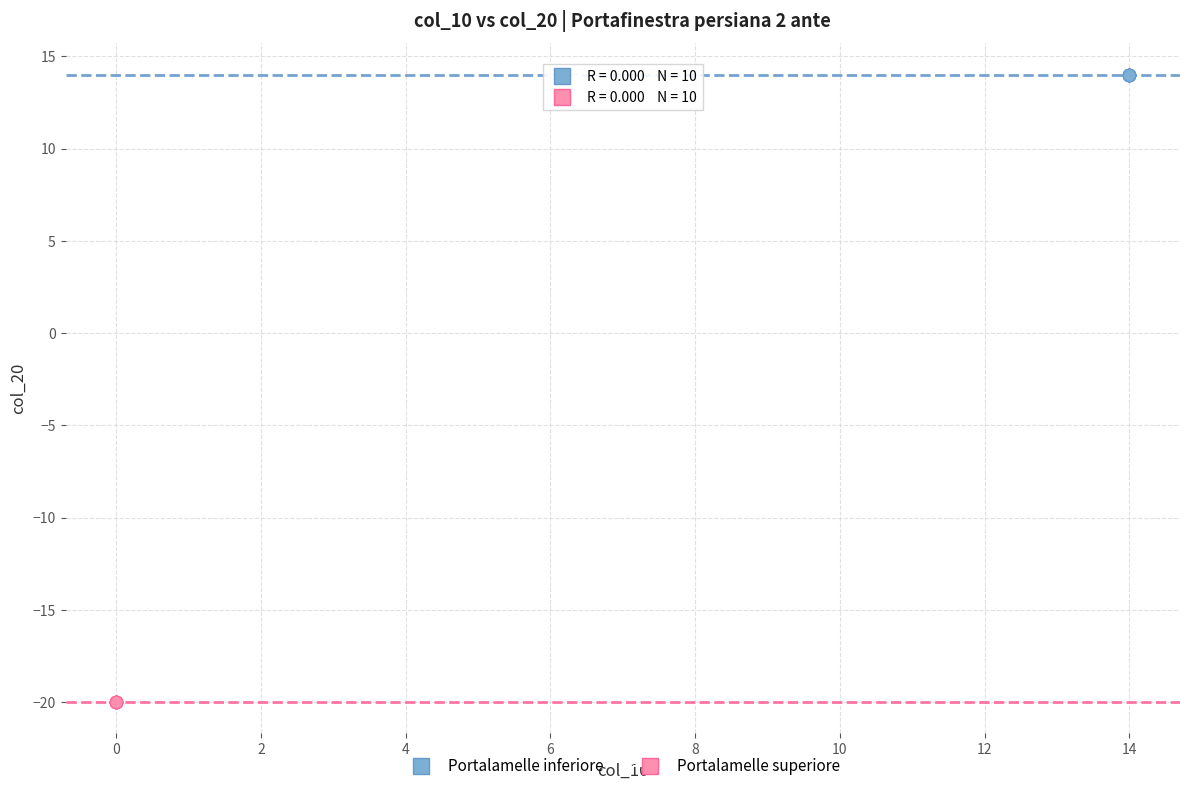

What are all the series names shown in the legend?

Portalamelle inferiore, Portalamelle superiore